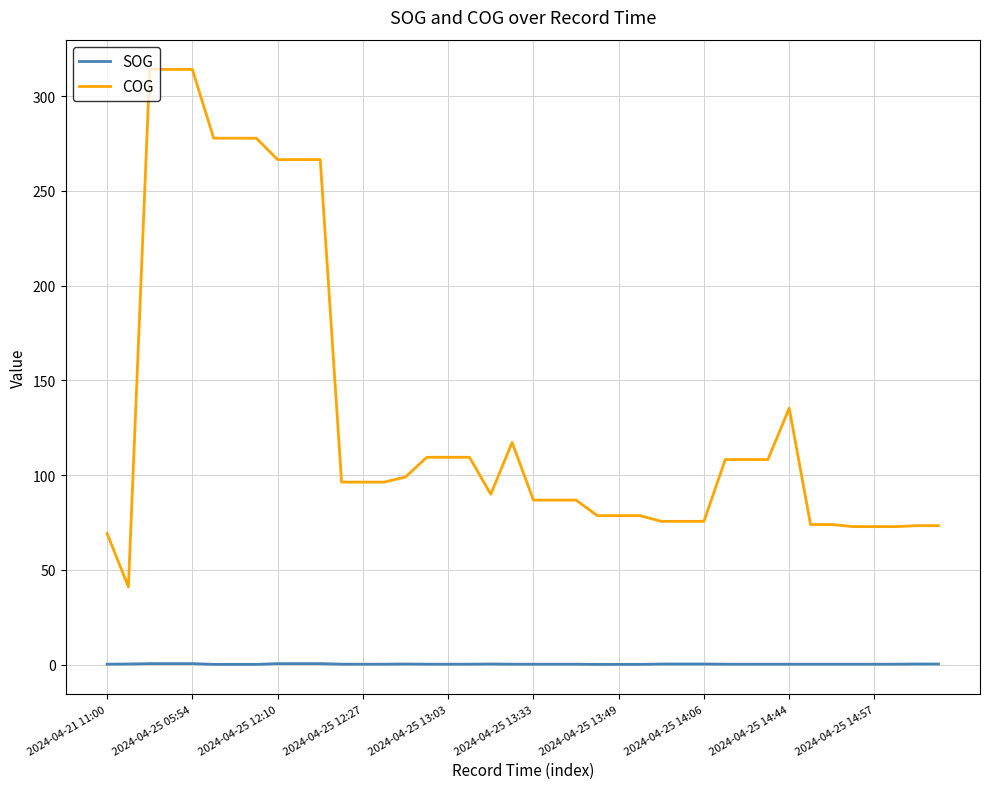

Which series has the largest range (max minus min)?

COG